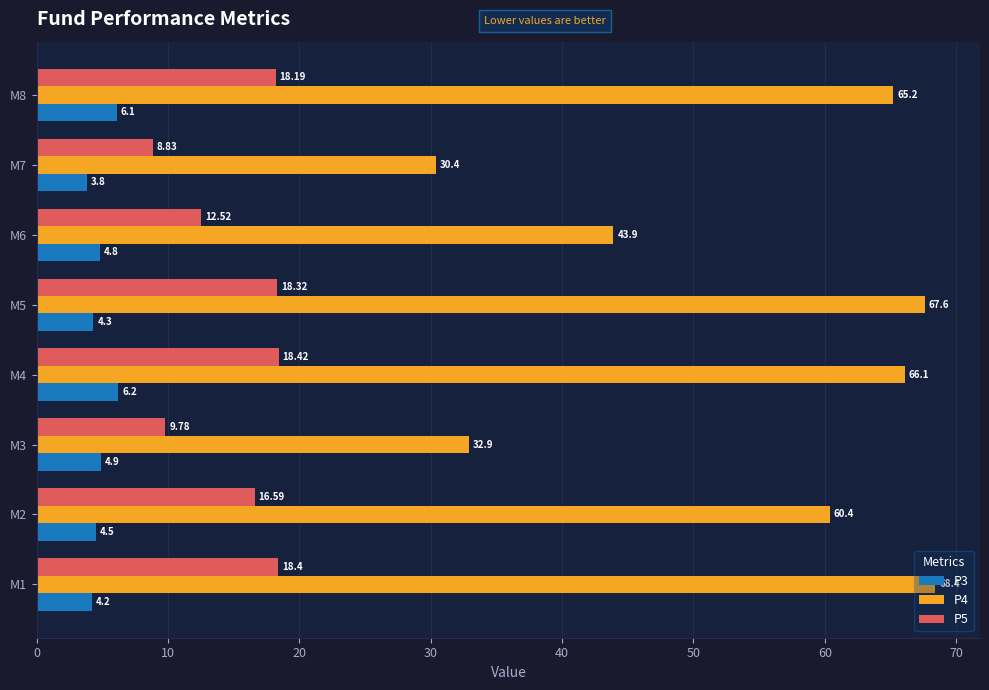

Between M1 and M8, which series saw the biggest shift?

P4